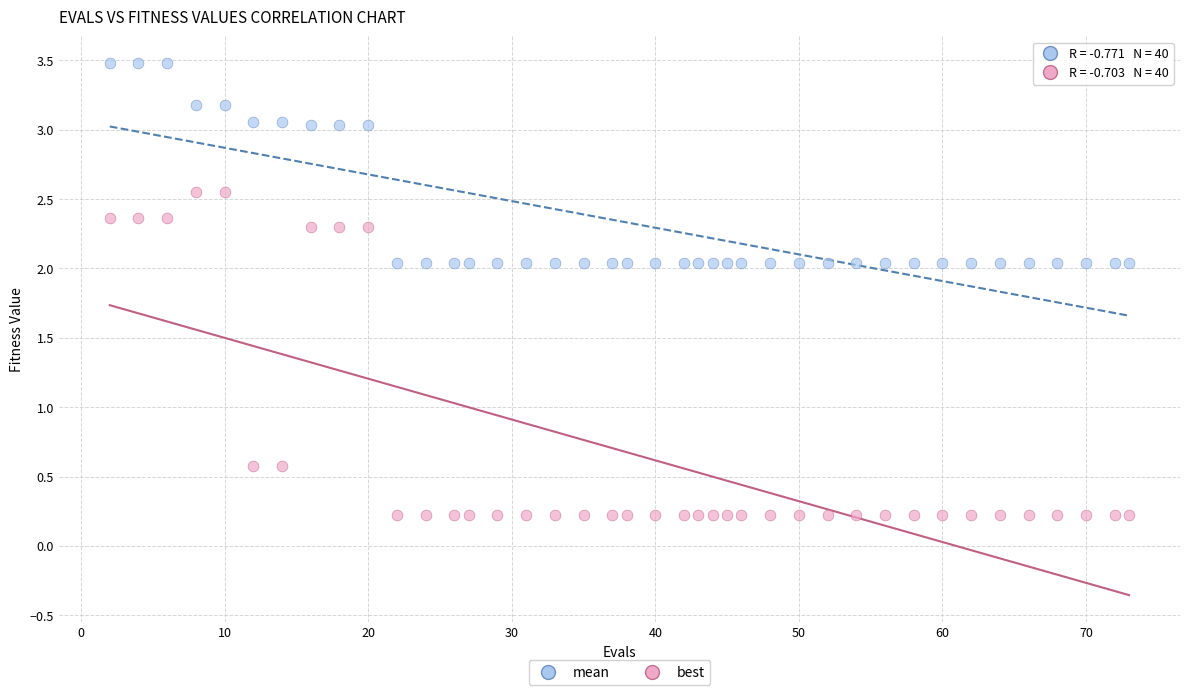

Across all data points, what is the range of X values (max minus min)?

71.0